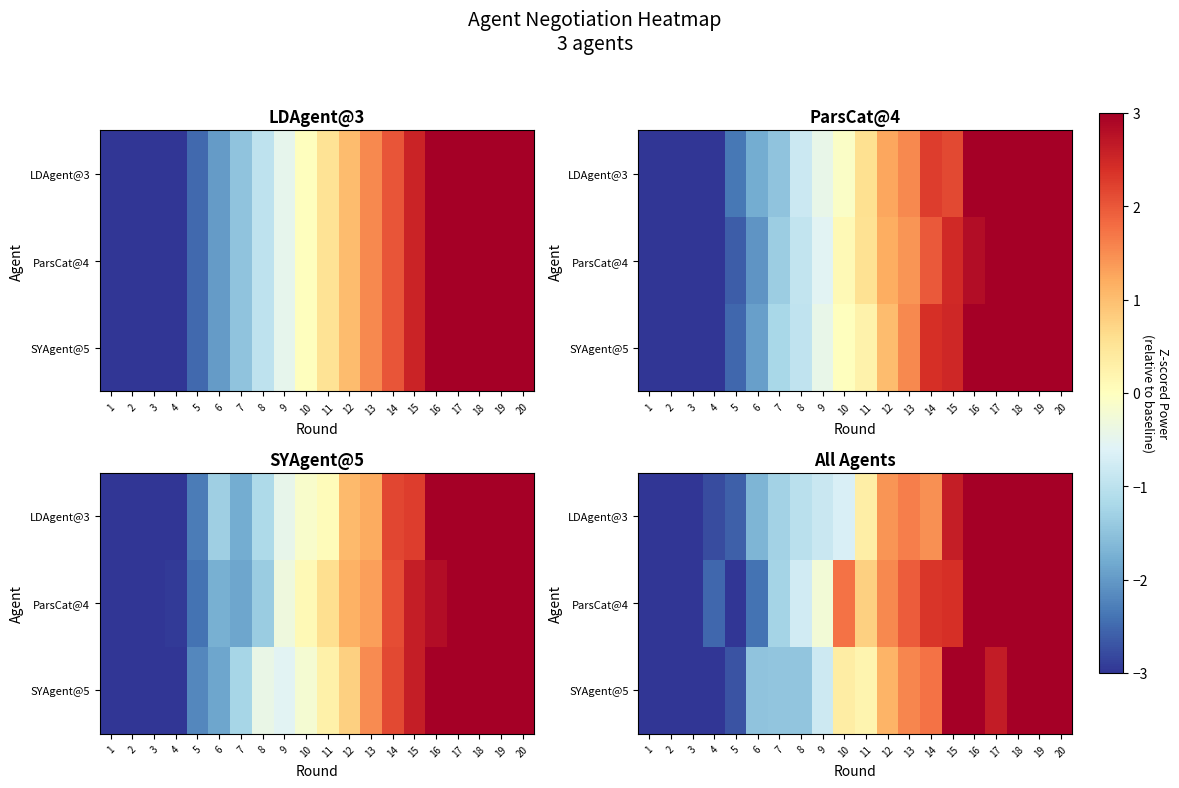

Which series has the widest spread of values?

SYAgent@5